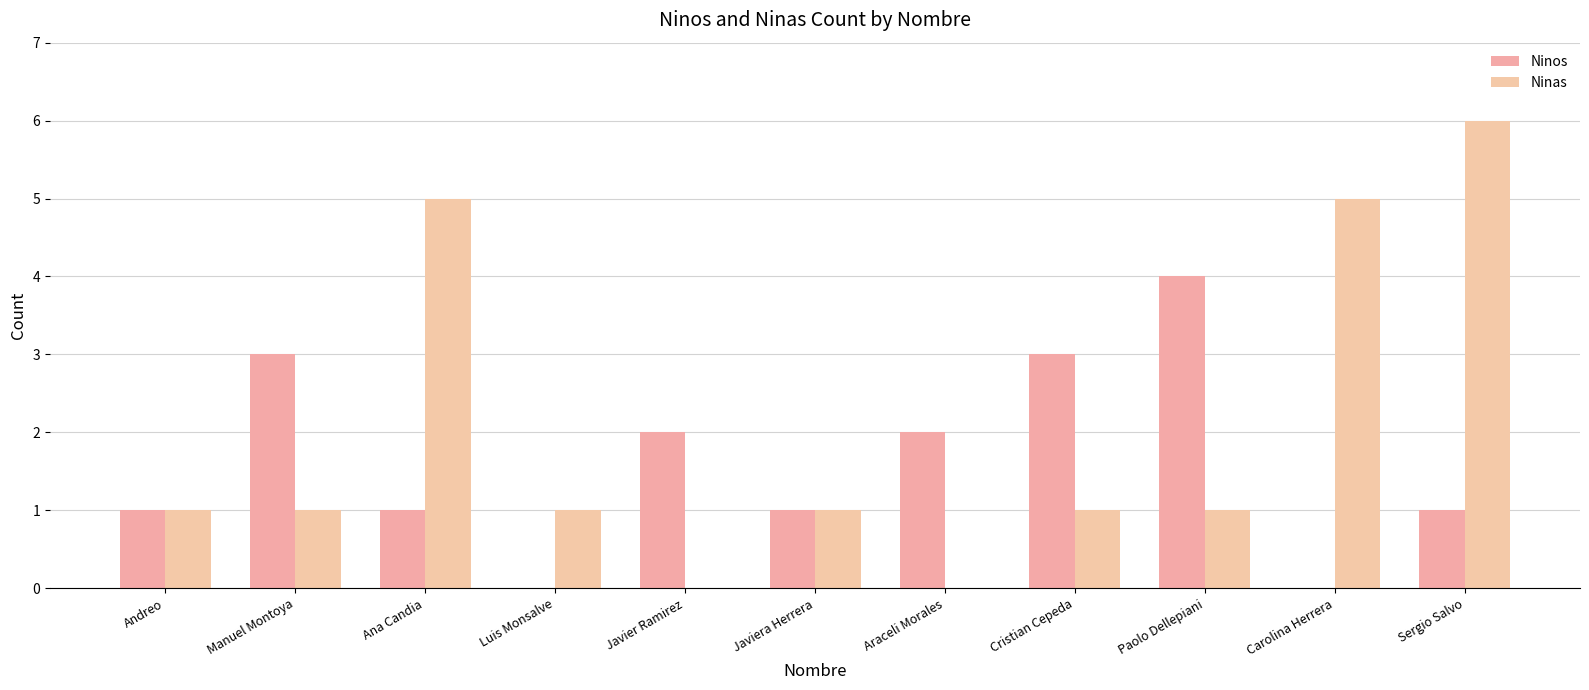

Is it true that Ninas equals 0 at Javier Ramirez?

True